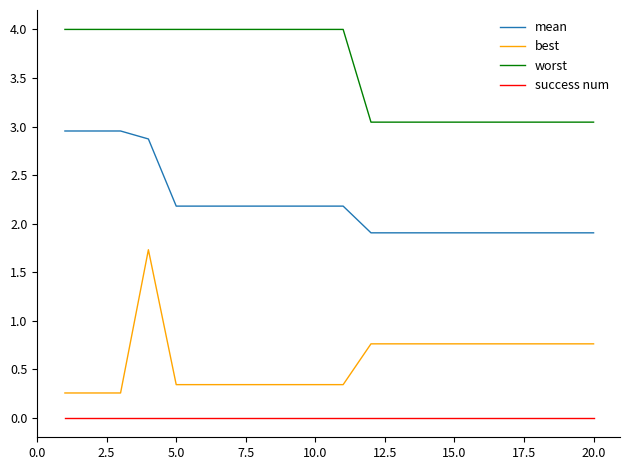

Which series has the largest total across all categories?

worst